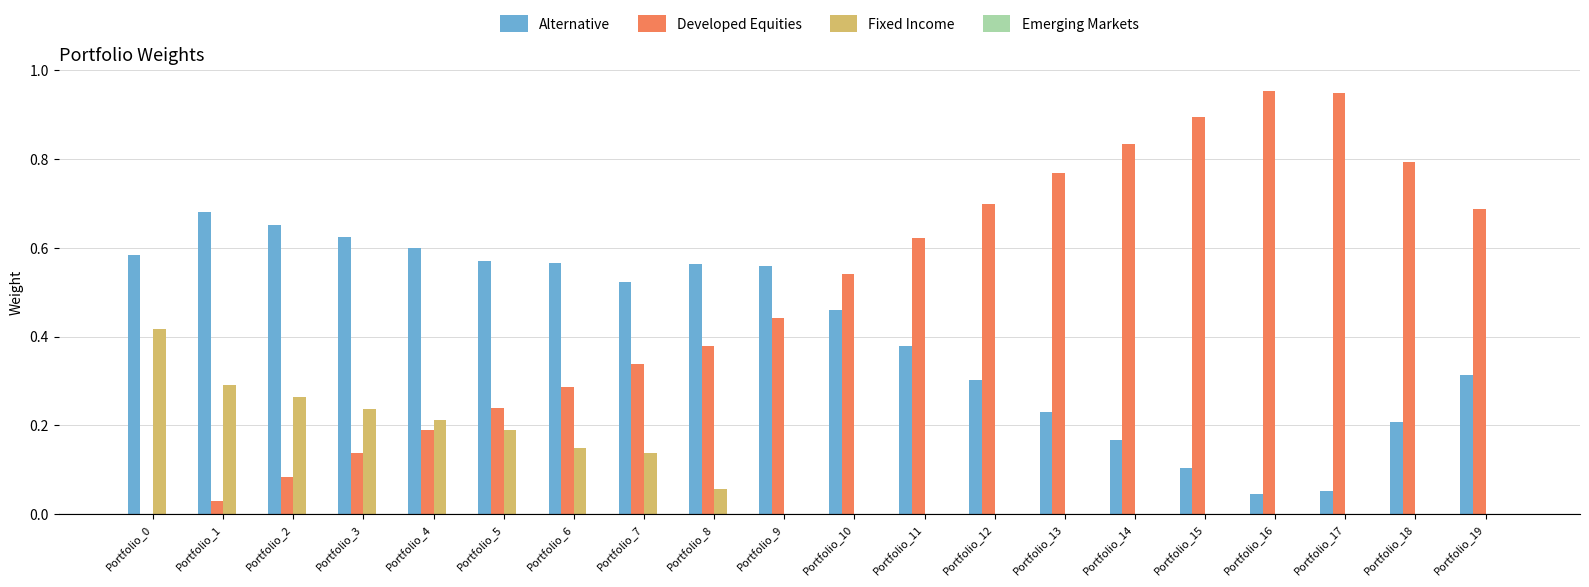

How many groups of bars are there?

20